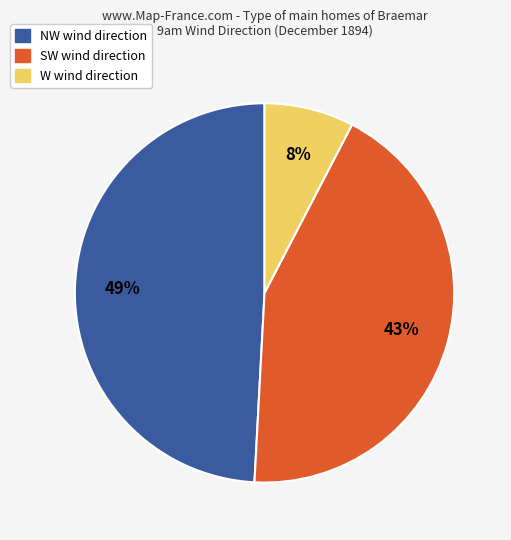

Is there any slice that represents more than half of the pie?

No